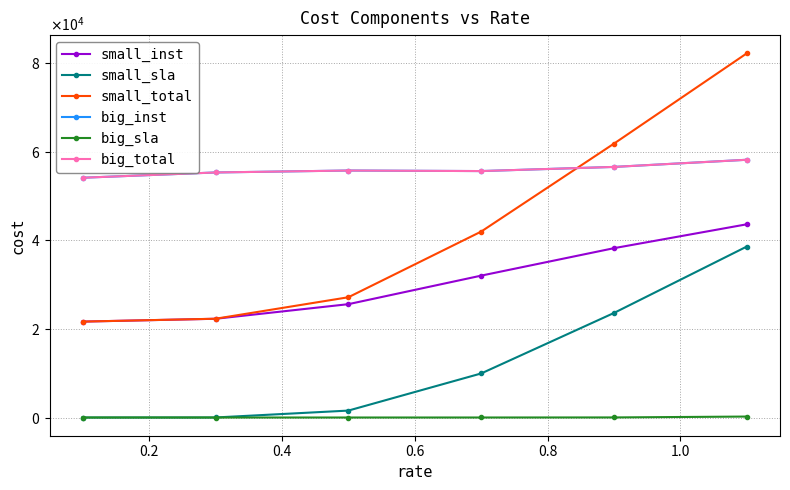

Is this an area chart (filled region under the line)?

No